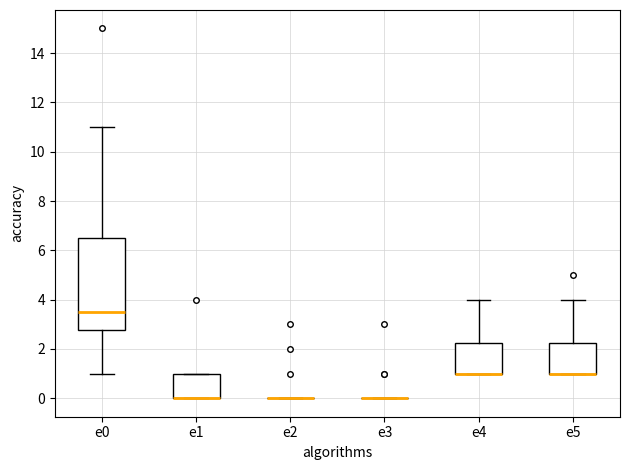

Reading left to right, transcribe this box plot: for each box, give where its median line is, the range the box spans, and where its two whiskers end, as read against the y-axis. The values are not printed on the chart, so give them approximately, as read against the axis.

e0: median 3.6, box 2.8 to 6.6, whiskers 1.0 to 11.0
e1: median 0.0 (drawn on the box's lower edge), box 0.0 to 1.0, whiskers 0.0 to 1.0
e2: box collapsed to a line at 0.0, whiskers 0.0 to 0.0
e3: box collapsed to a line at 0.0, whiskers 0.0 to 0.0
e4: median 1.0 (drawn on the box's lower edge), box 1.0 to 2.2, whiskers 1.0 to 4.0
e5: median 1.0 (drawn on the box's lower edge), box 1.0 to 2.2, whiskers 1.0 to 4.0